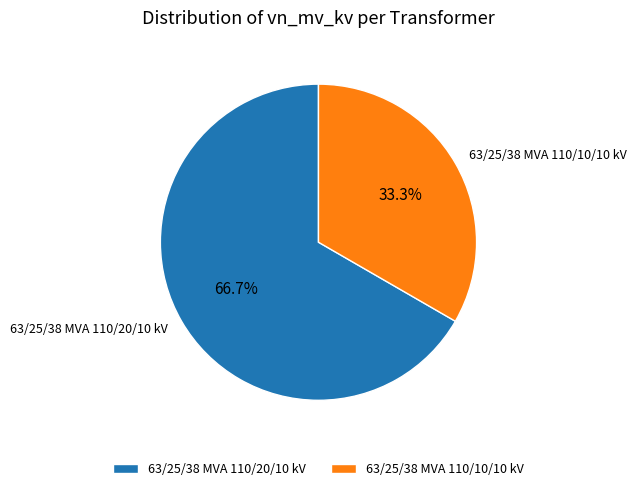

Which has a higher value, 63/25/38 MVA 110/10/10 kV or 63/25/38 MVA 110/20/10 kV?

63/25/38 MVA 110/20/10 kV